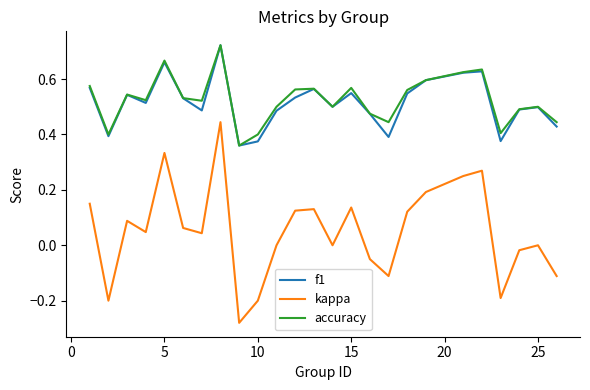

Which series has the widest spread of values?

kappa